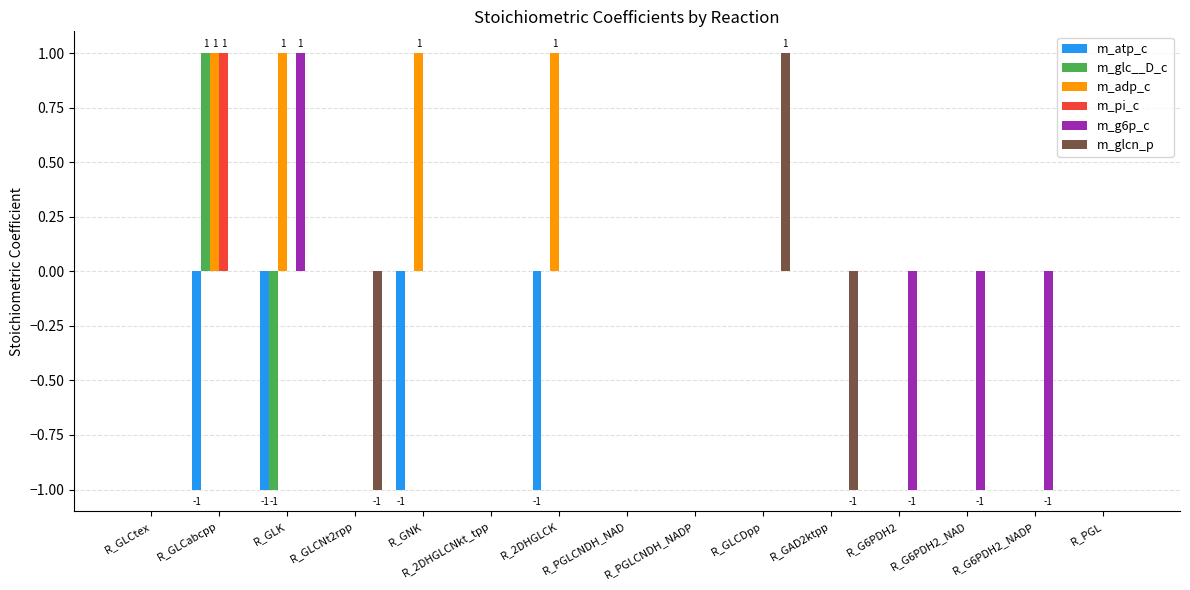

Reading left to right, transcribe all the data shown in this chart.

m_atp_c: 0	-1	-1	0	-1	0	-1	0	0	0	0	0	0	0	0
m_glc__D_c: 0	1	-1	0	0	0	0	0	0	0	0	0	0	0	0
m_adp_c: 0	1	1	0	1	0	1	0	0	0	0	0	0	0	0
m_pi_c: 0	1	0	0	0	0	0	0	0	0	0	0	0	0	0
m_g6p_c: 0	0	1	0	0	0	0	0	0	0	0	-1	-1	-1	0
m_glcn_p: 0	0	0	-1	0	0	0	0	0	1	-1	0	0	0	0